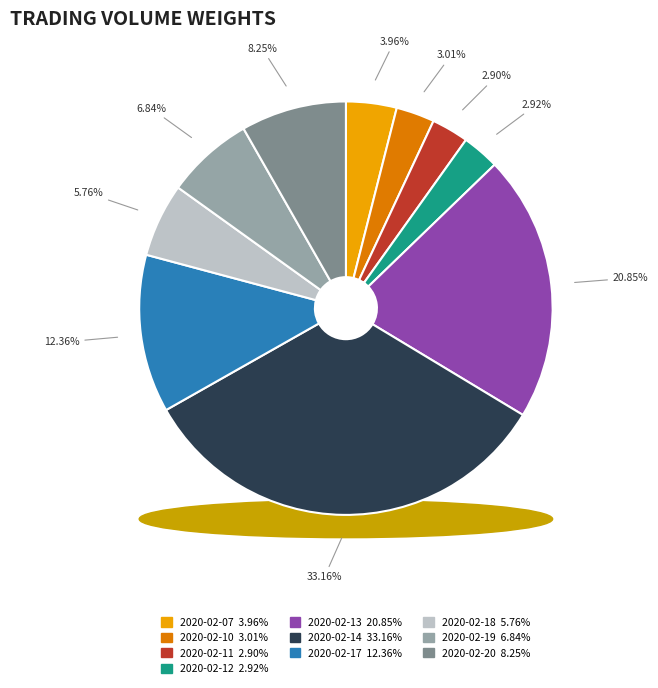

Is there any slice that represents more than half of the pie?

No